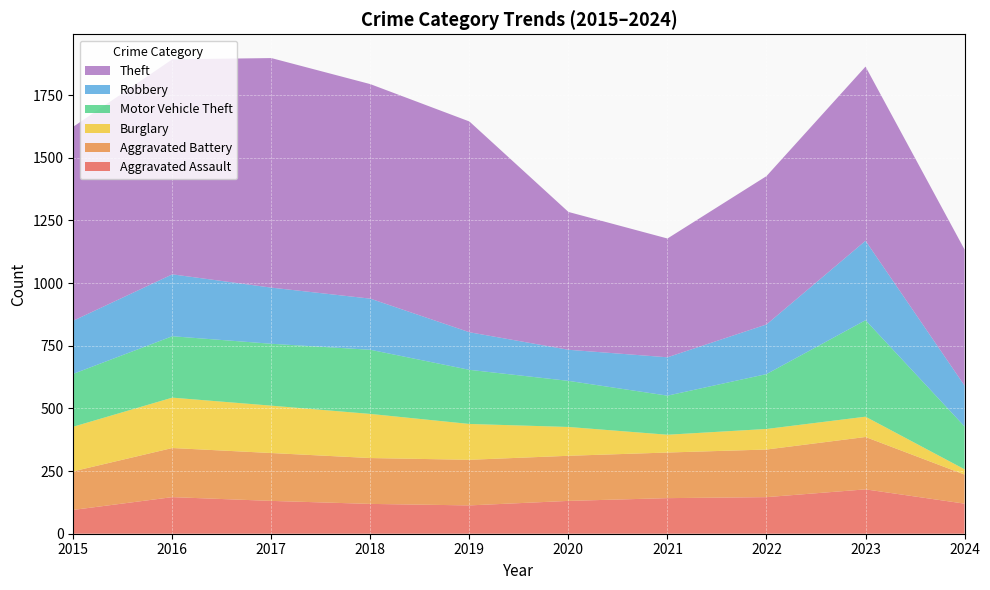

Reading right to left, what are all the values shown in this chart?

Aggravated Assault: 120	177	146	142	131	113	119	131	146	95
Aggravated Battery: 116	209	190	182	180	182	183	191	196	154
Burglary: 21	81	82	71	115	143	176	189	201	178
Motor Vehicle Theft: 171	385	219	156	184	216	256	247	245	211
Robbery: 163	317	198	153	124	150	204	224	247	212
Theft: 543	695	592	474	550	841	856	916	858	774